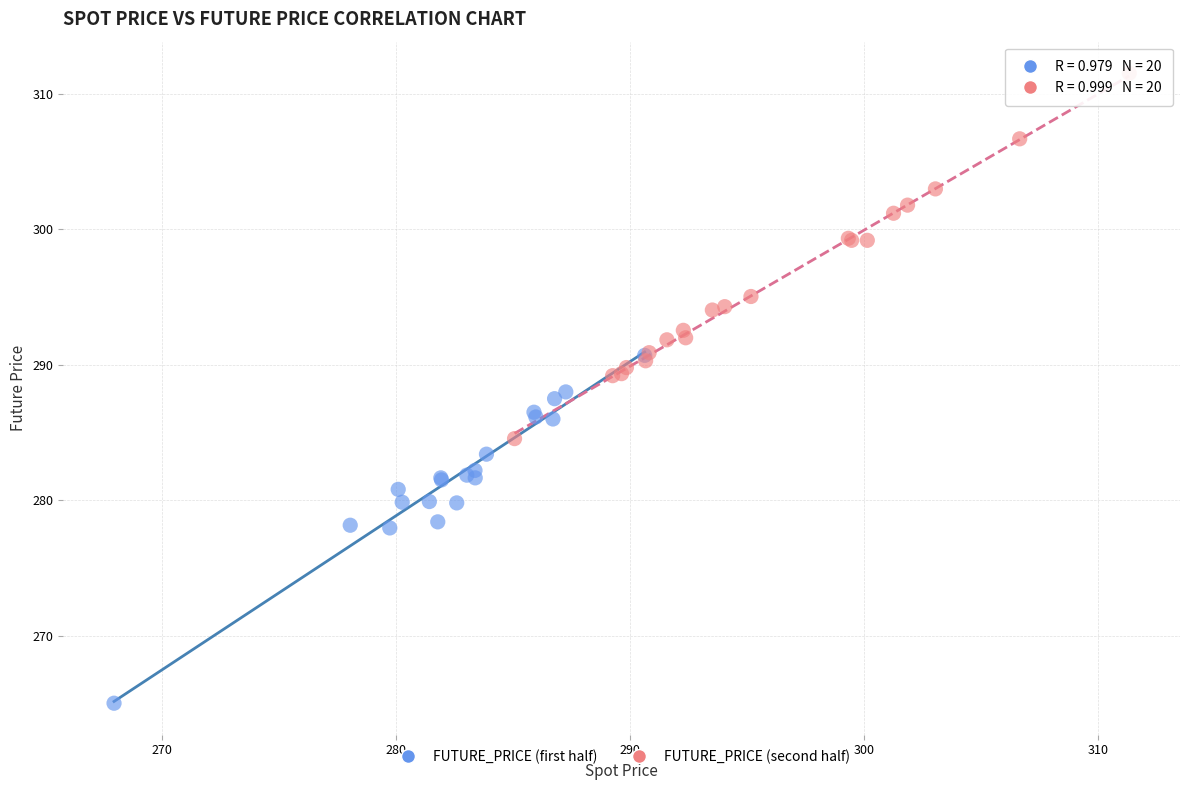

Which series contains the lowest Y value?

FUTURE_PRICE (first half)